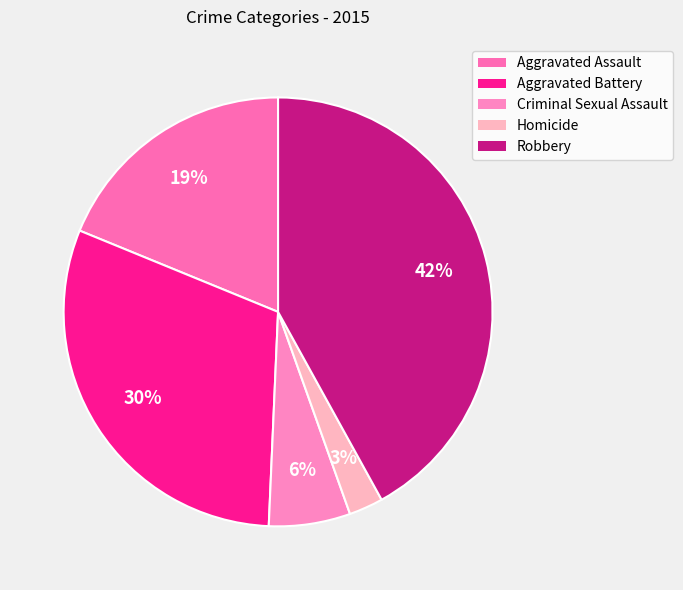

What percentage is the Robbery slice, to the nearest percent?

42%